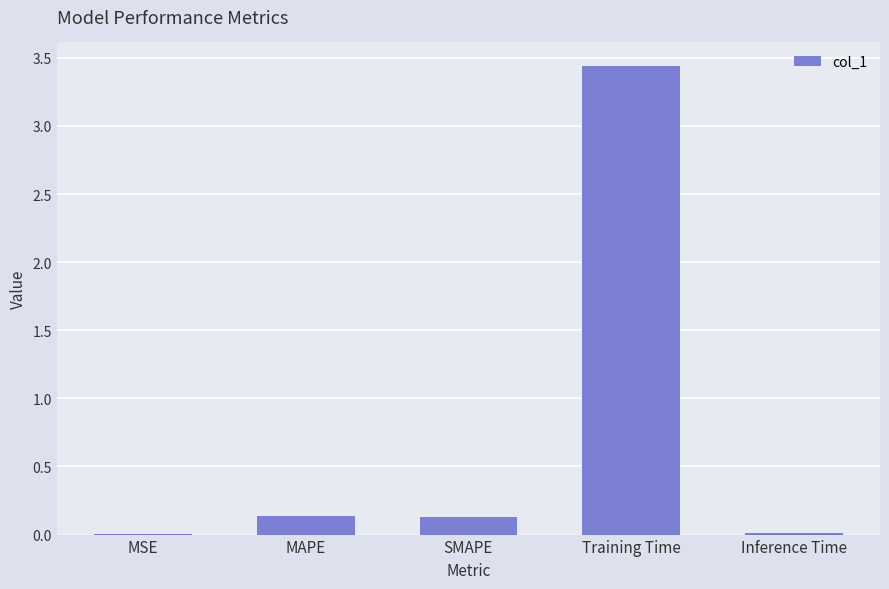

Are the bars horizontal?

No